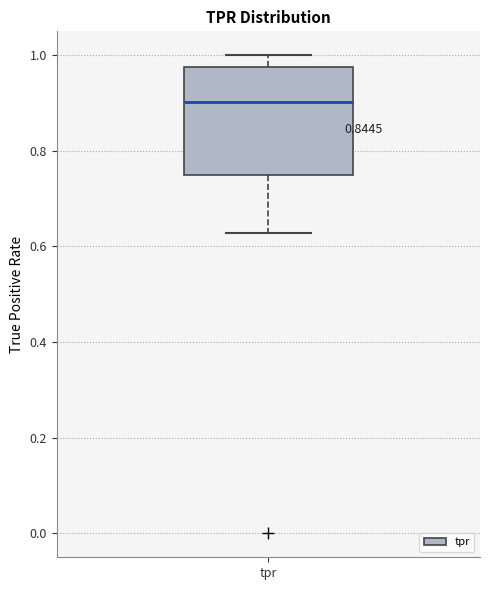

Transcribe this box plot: give where the median line is, the range the box spans, and where the two whiskers end, as read against the y-axis. The values are not printed on the chart, so give them approximately, as read against the axis.

median 0.90, box 0.76 to 0.98, whiskers 0.62 to 1.00